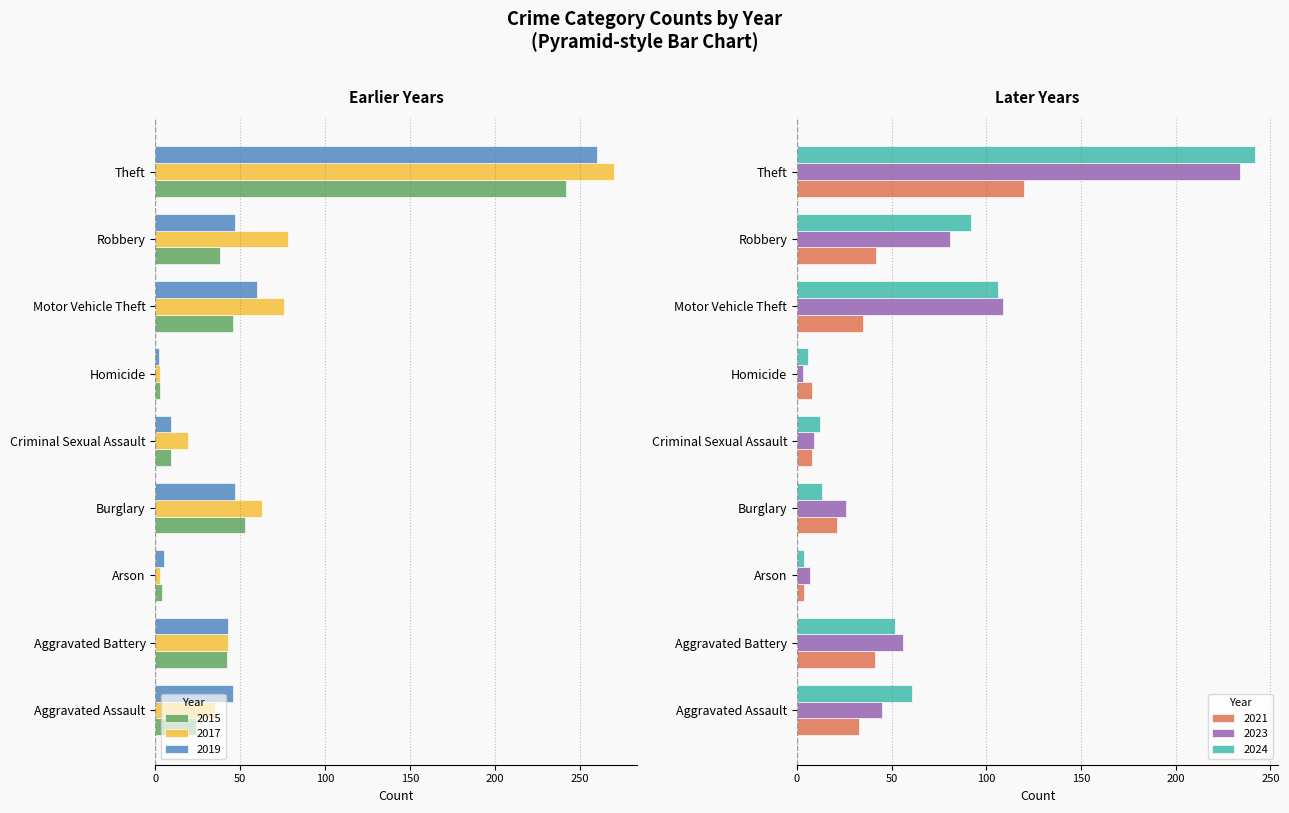

How many bars are there in total?

54